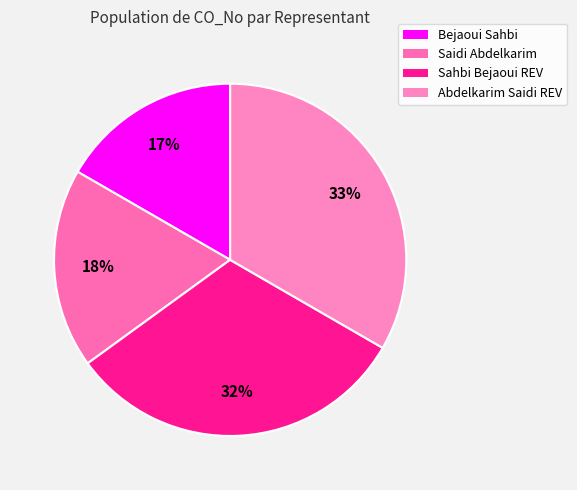

Which has a higher value, Sahbi Bejaoui REV or Saidi Abdelkarim?

Sahbi Bejaoui REV